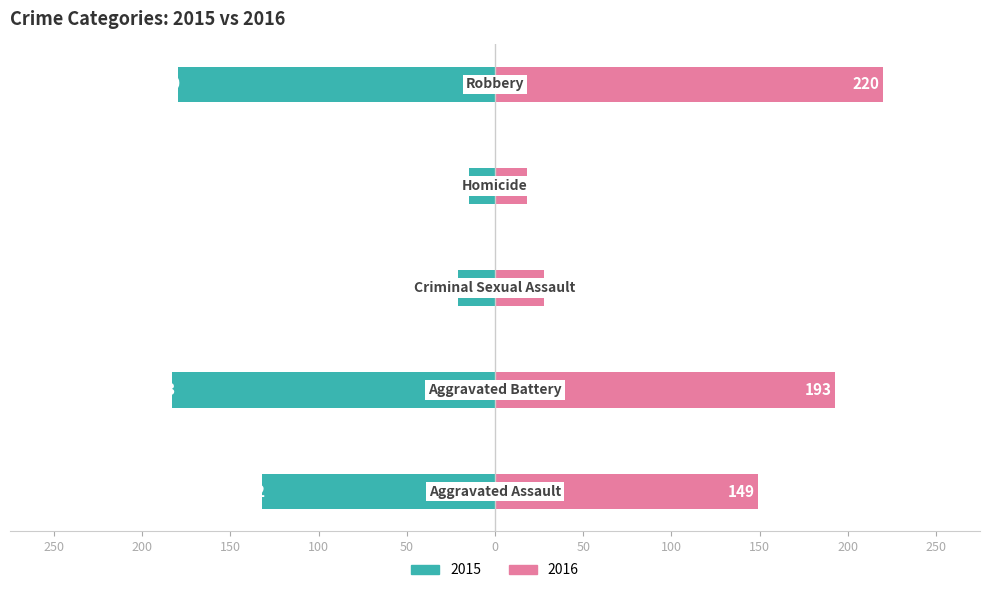

At which category does the chart reach its minimum across all series?

Homicide